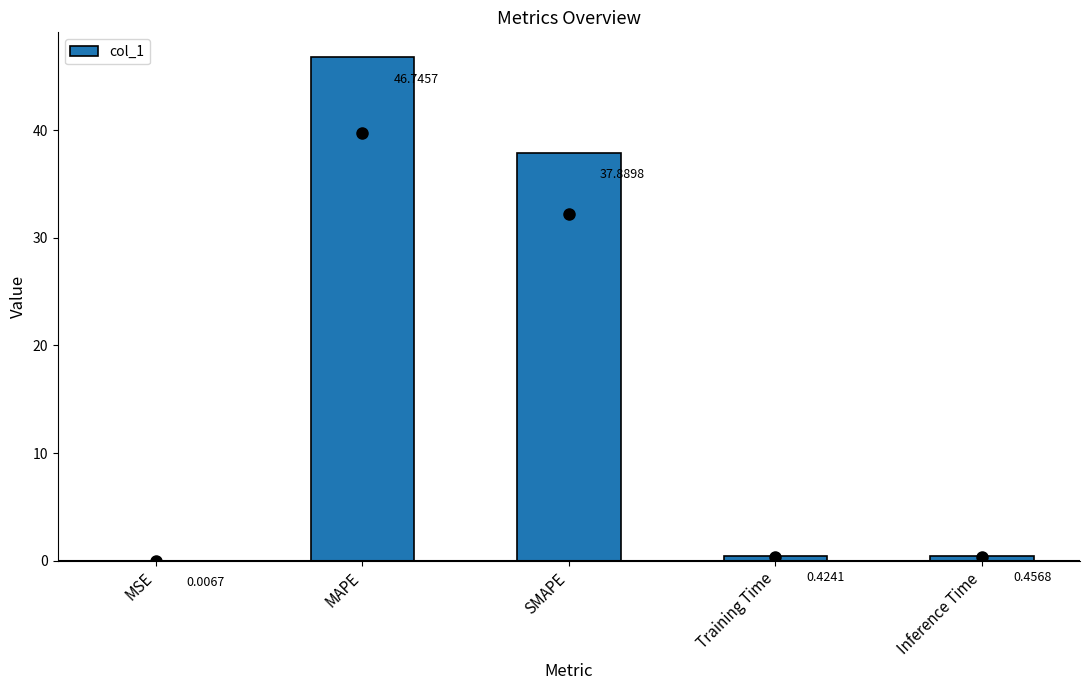

The value at MAPE is 29.2. True or false?

False